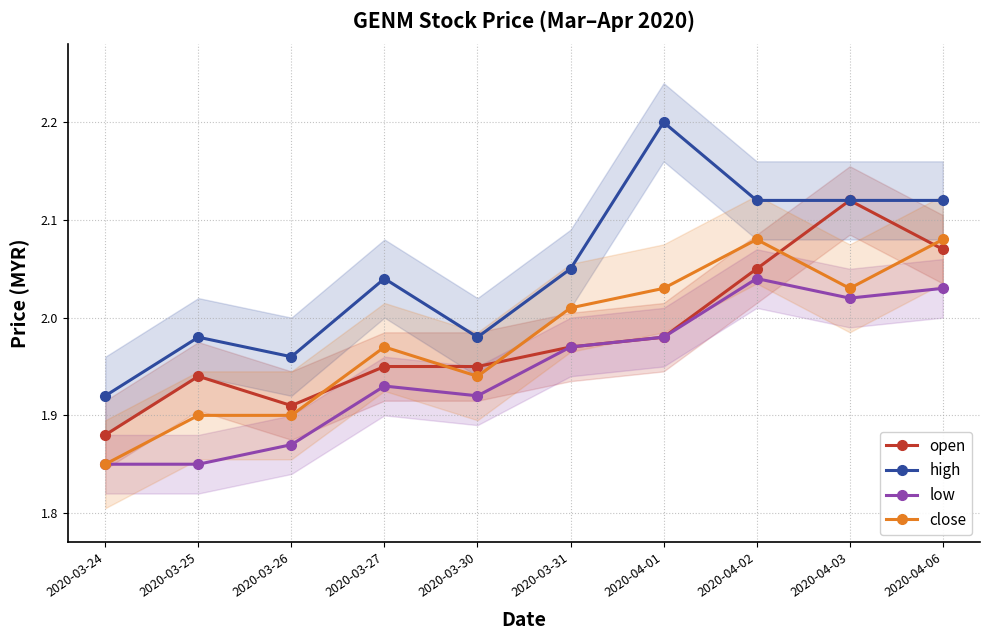

True or false: close has more than 1 interior local peaks.

True